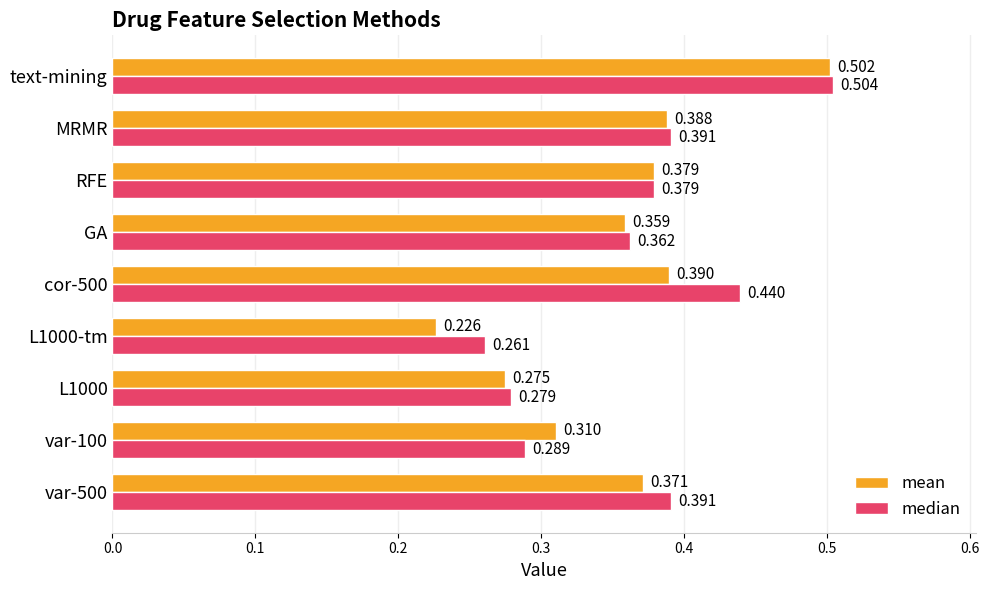

At how many categories does at least one series exceed 0?

9